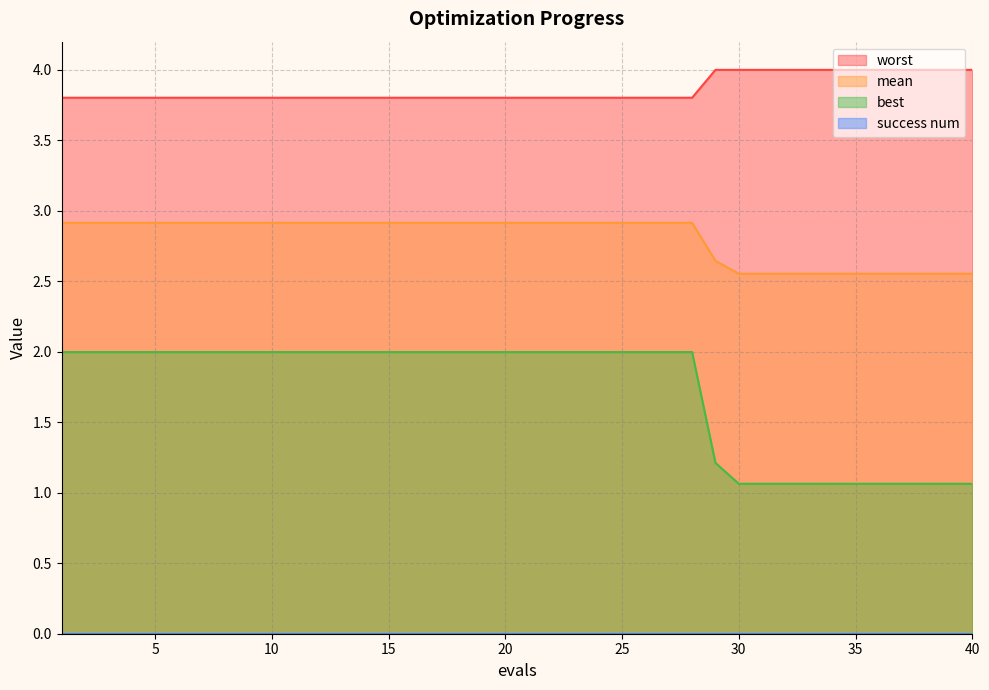

True or false: mean and worst intersect in this chart.

False